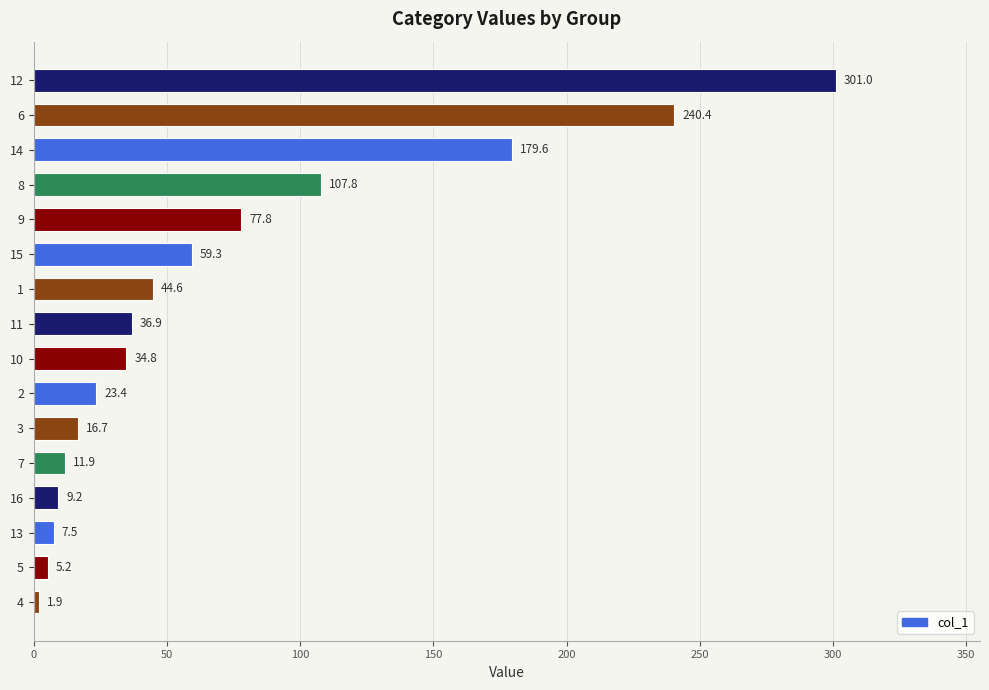

Does the chart contain any negative values?

No